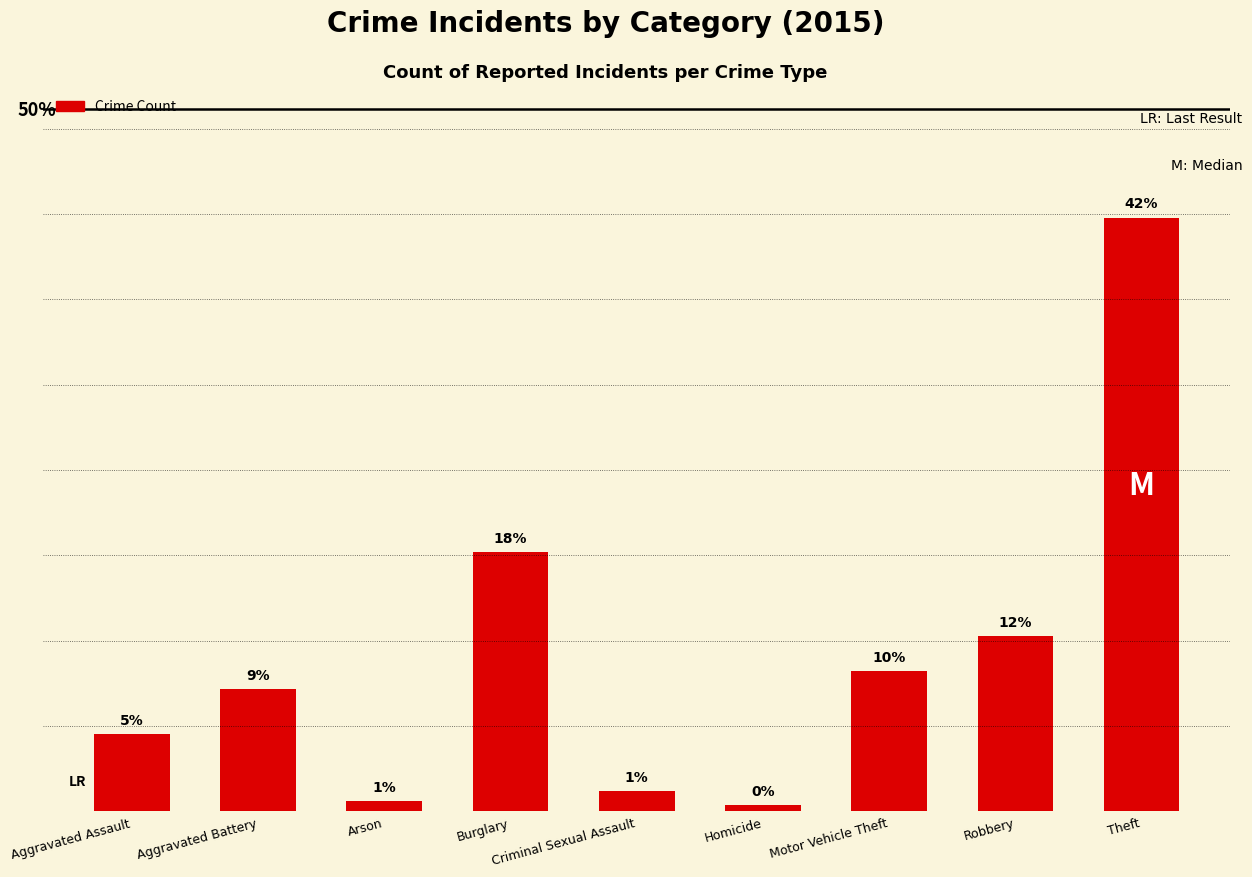

What is the change in value from Homicide to Theft?

+1250